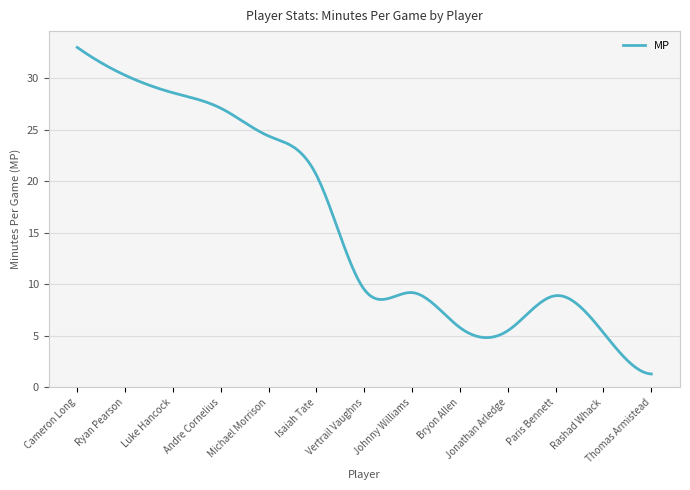

What is the difference between the maximum and minimum values?

31.7